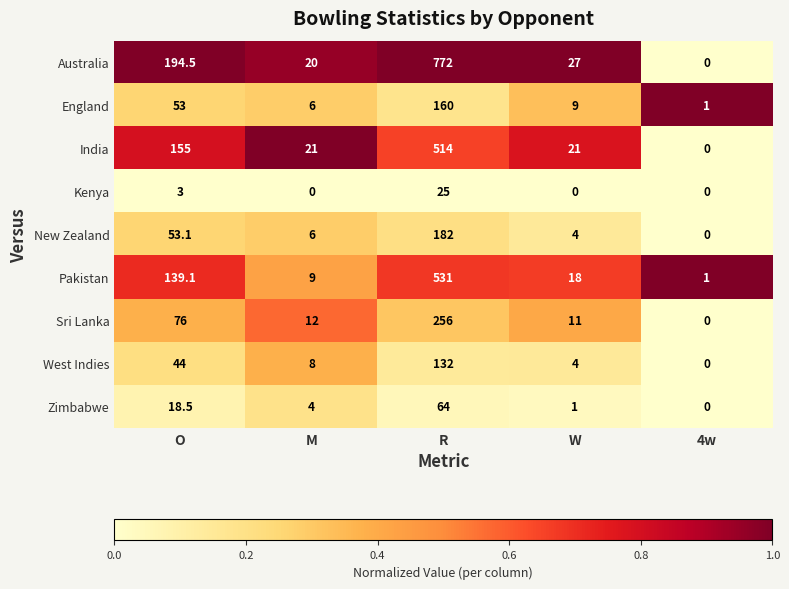

What is the total value across all series at R?

2636.0